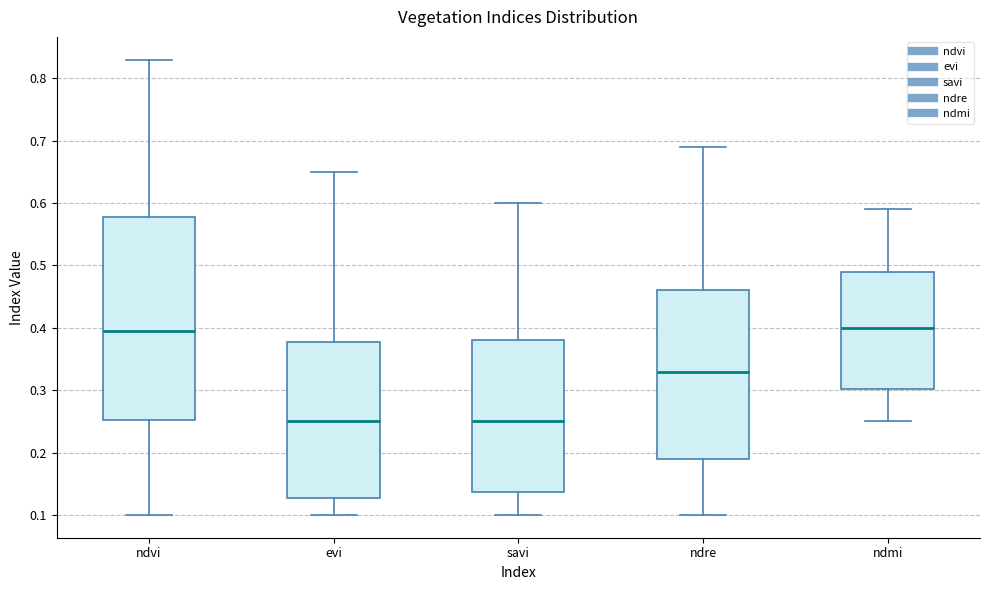

Reading left to right, transcribe this box plot: for each box, give where its median line is, the range the box spans, and where its two whiskers end, as read against the y-axis. The values are not printed on the chart, so give them approximately, as read against the axis.

ndvi: median 0.40, box 0.25 to 0.58, whiskers 0.10 to 0.83
evi: median 0.25, box 0.13 to 0.38, whiskers 0.10 to 0.65
savi: median 0.25, box 0.14 to 0.38, whiskers 0.10 to 0.60
ndre: median 0.33, box 0.19 to 0.46, whiskers 0.10 to 0.69
ndmi: median 0.40, box 0.30 to 0.49, whiskers 0.25 to 0.59